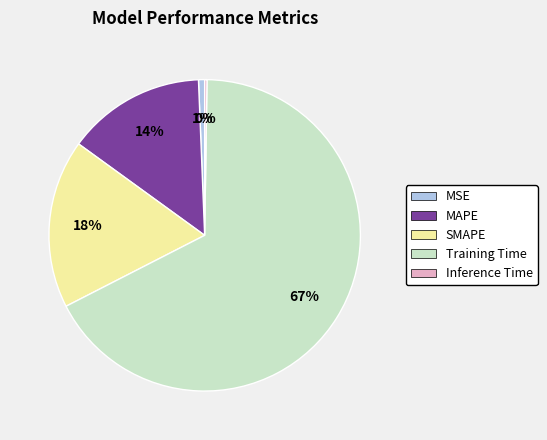

Which slice is the largest?

Training Time